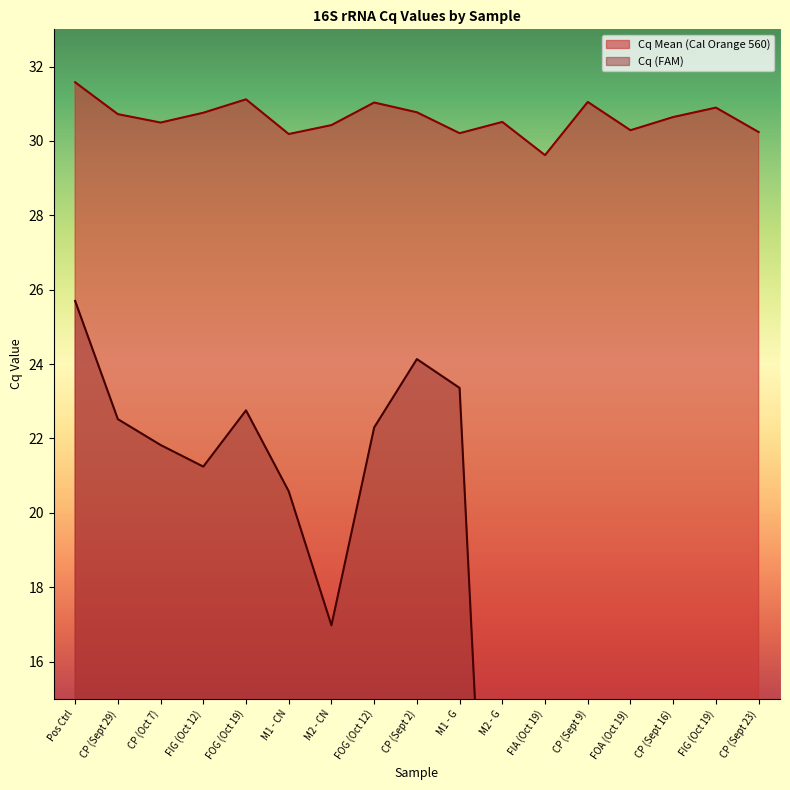

Where is the first local maximum for Cq Mean?

FOG (Oct 19)